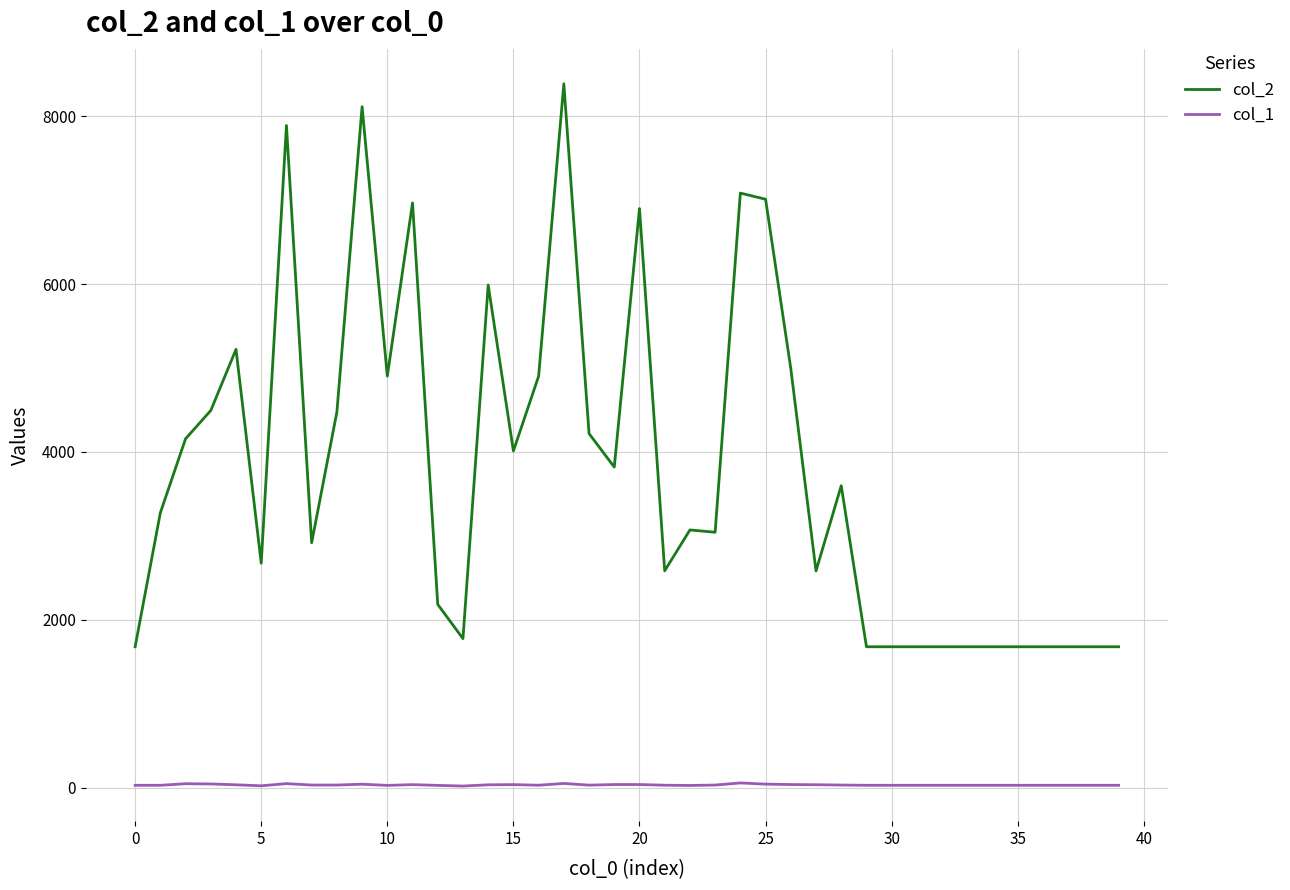

True or false: col_2 and col_1 cross at least once.

False